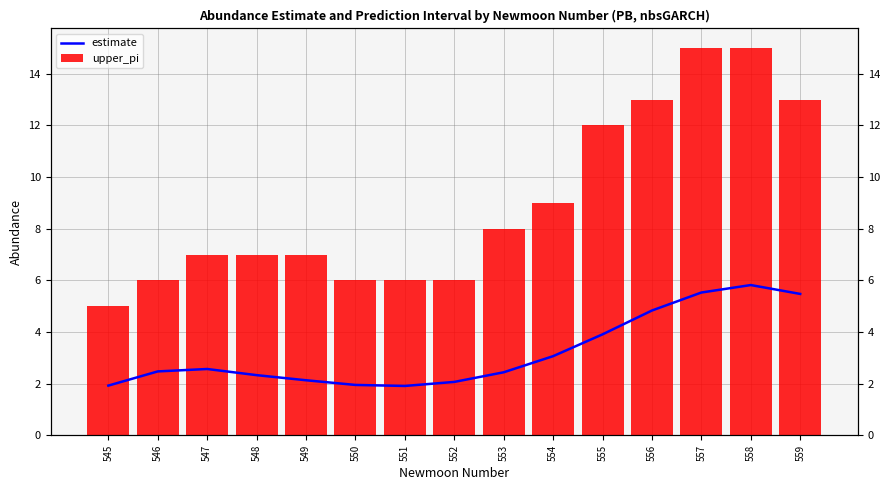

At which category is the sum across all series the highest?

558